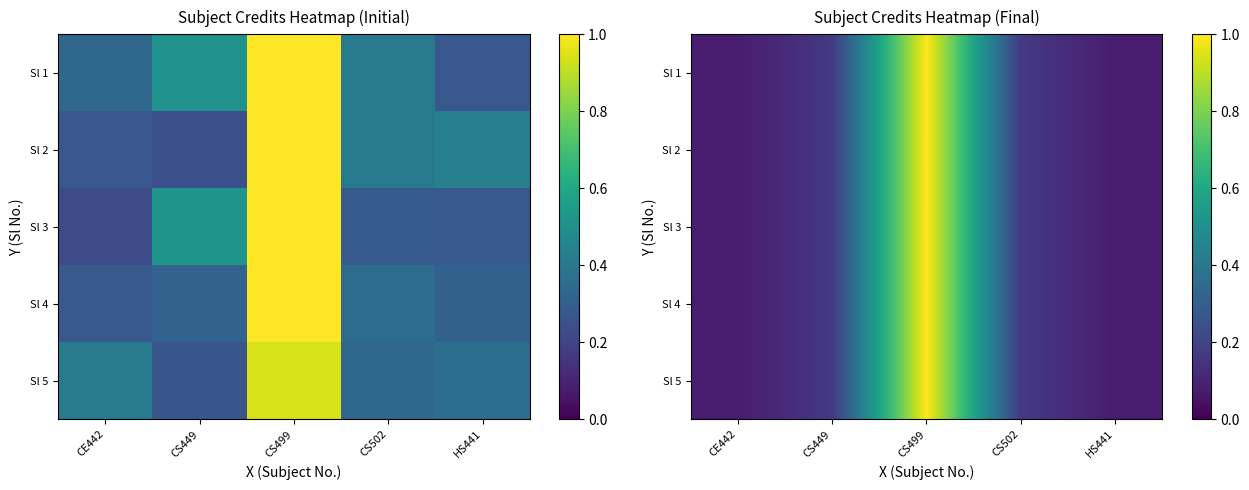

What is the smallest value displayed?

0.1